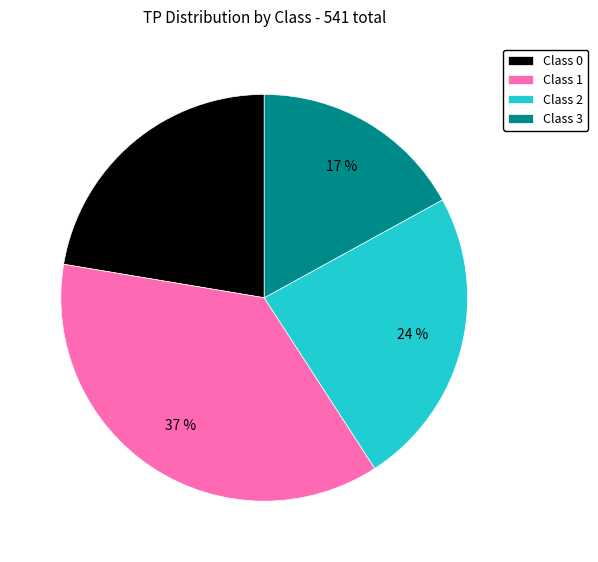

What is the largest slice in the pie chart?

Class 1